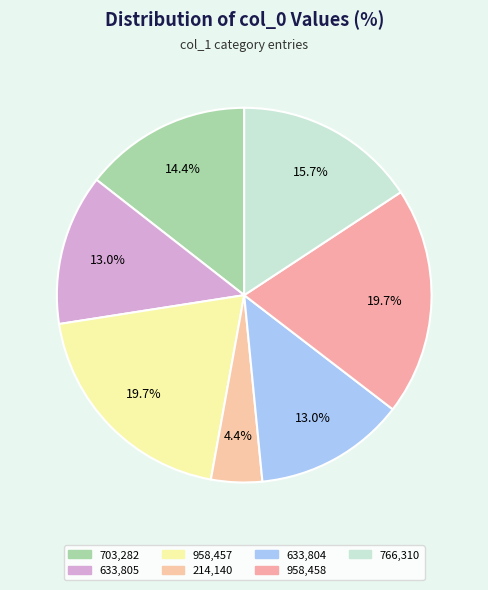

Which slice is the smallest?

214140